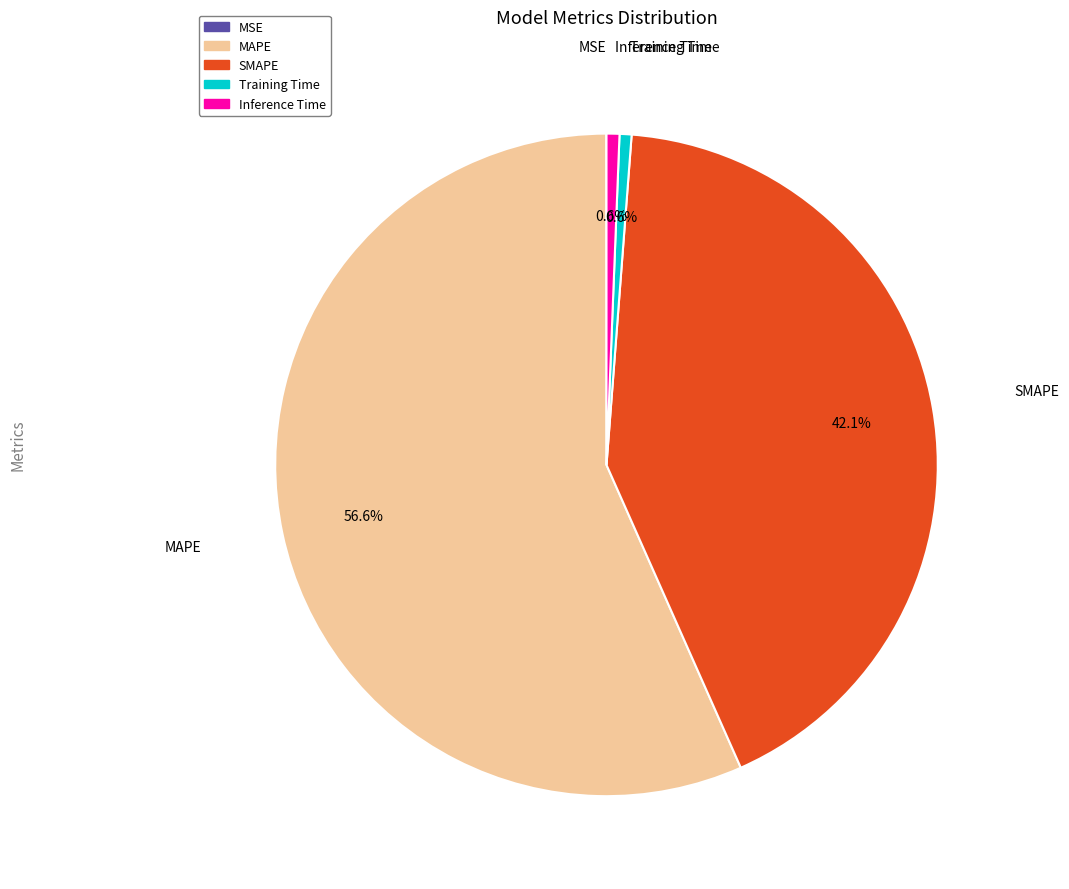

What percentage is NOT represented by Training Time?

99.4%